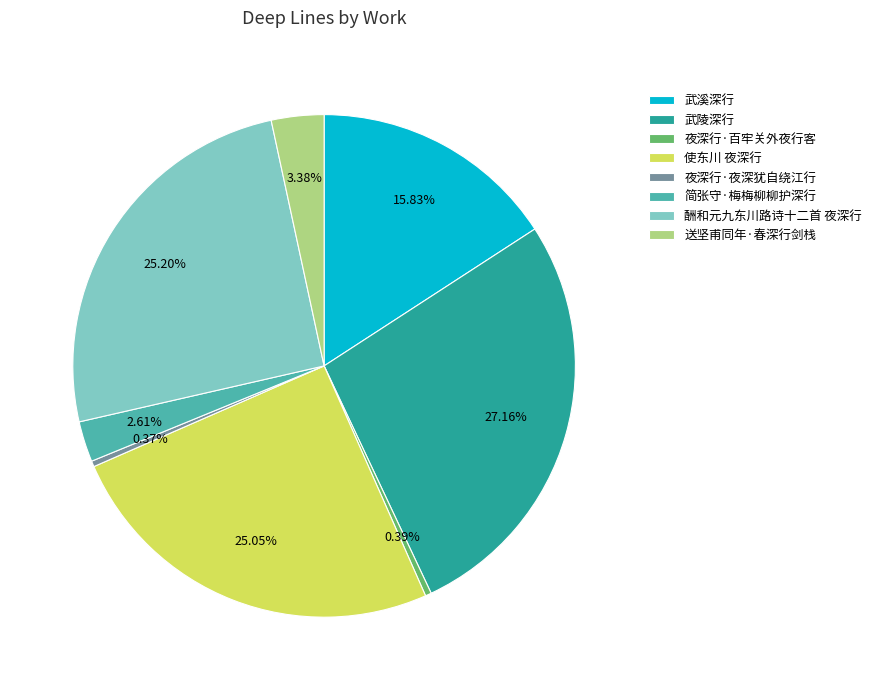

What is the largest slice in the pie chart?

武陵深行